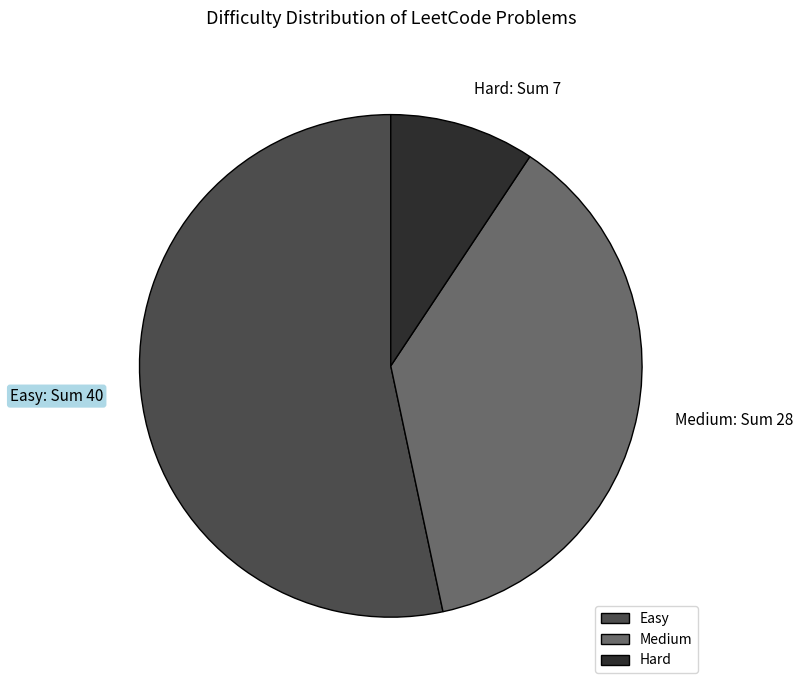

Between Medium and Easy, which is larger?

Easy